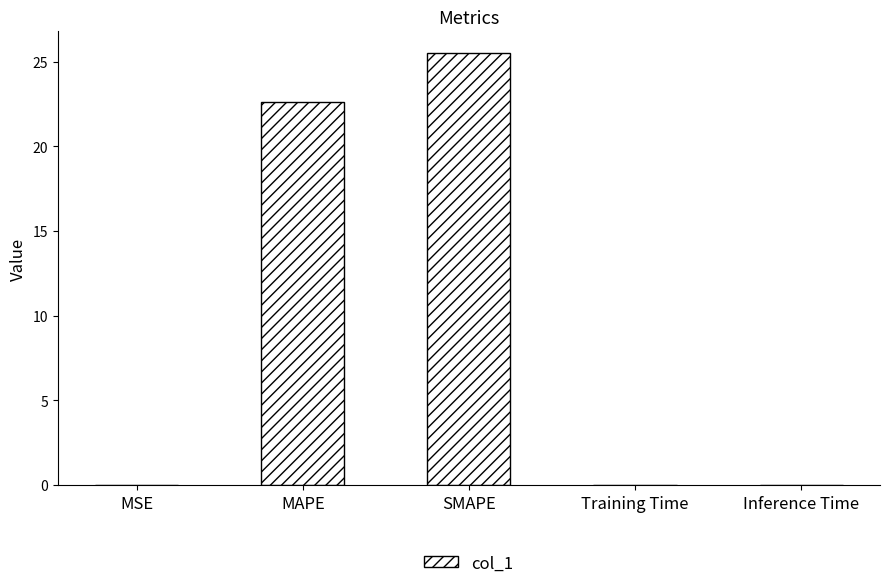

What is the sum of all values?

48.2